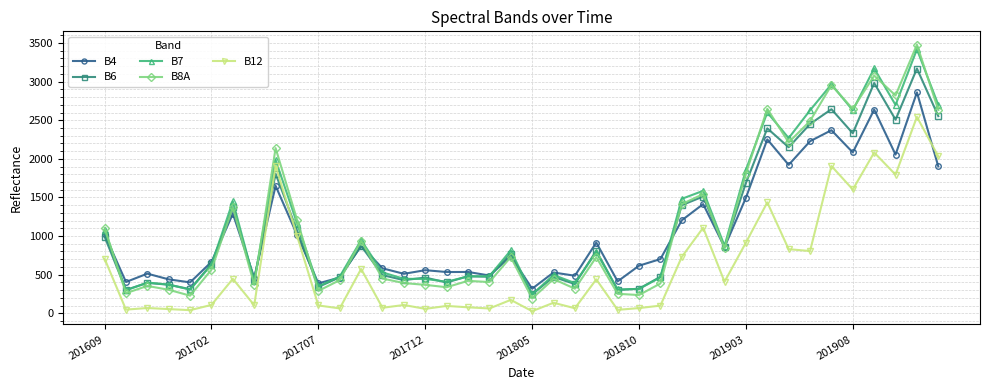

What is the lowest value of the B8A series?

191